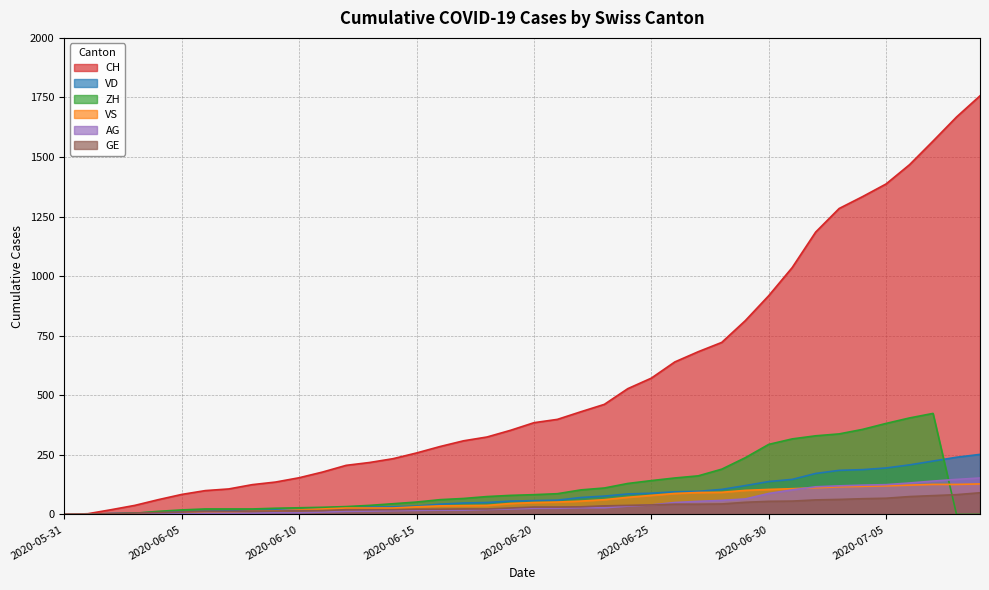

True or false: CH and AG intersect in this chart.

False